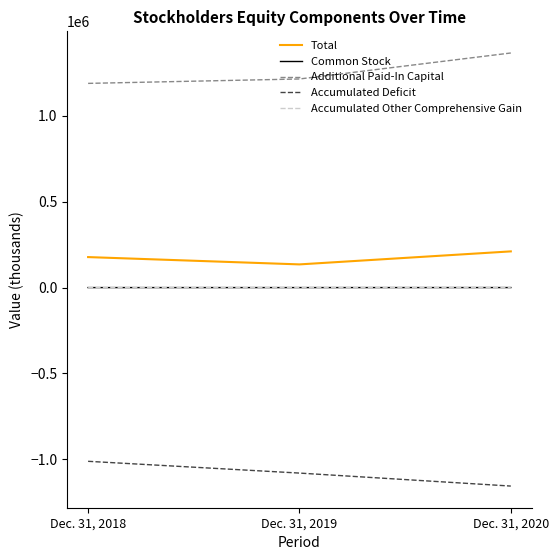

The Total series shows 210947 at Dec. 31, 2020. True or false?

True